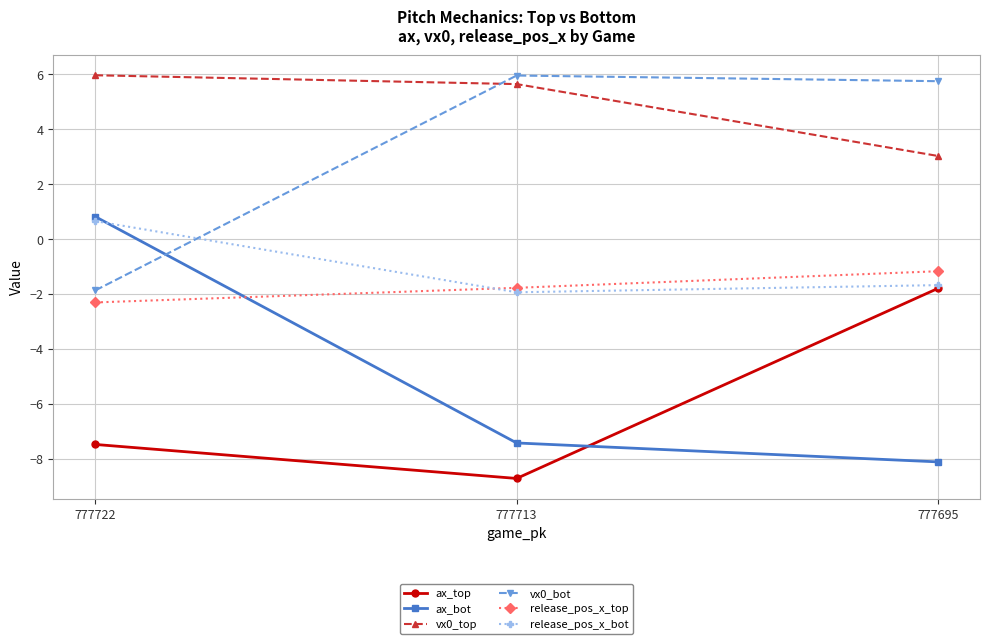

How many release_pos_x_top values are between -2 and -1?

2